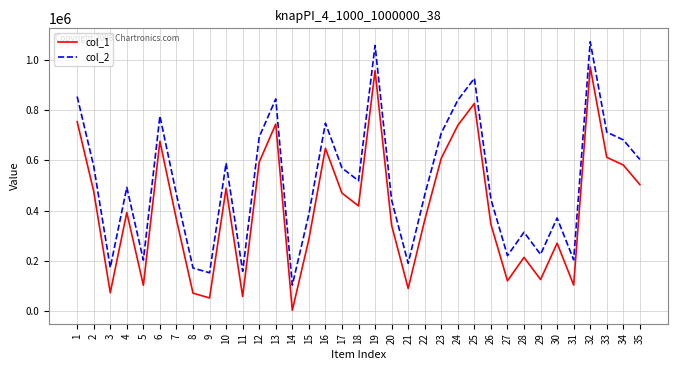

What is the smallest value displayed?

3443